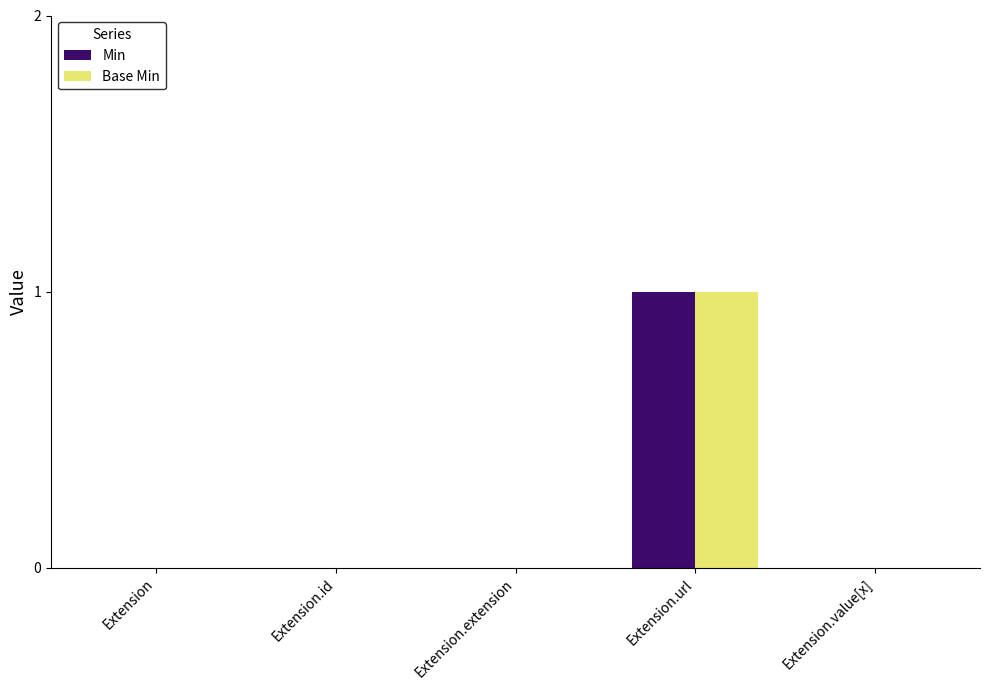

What is the greatest value displayed?

1